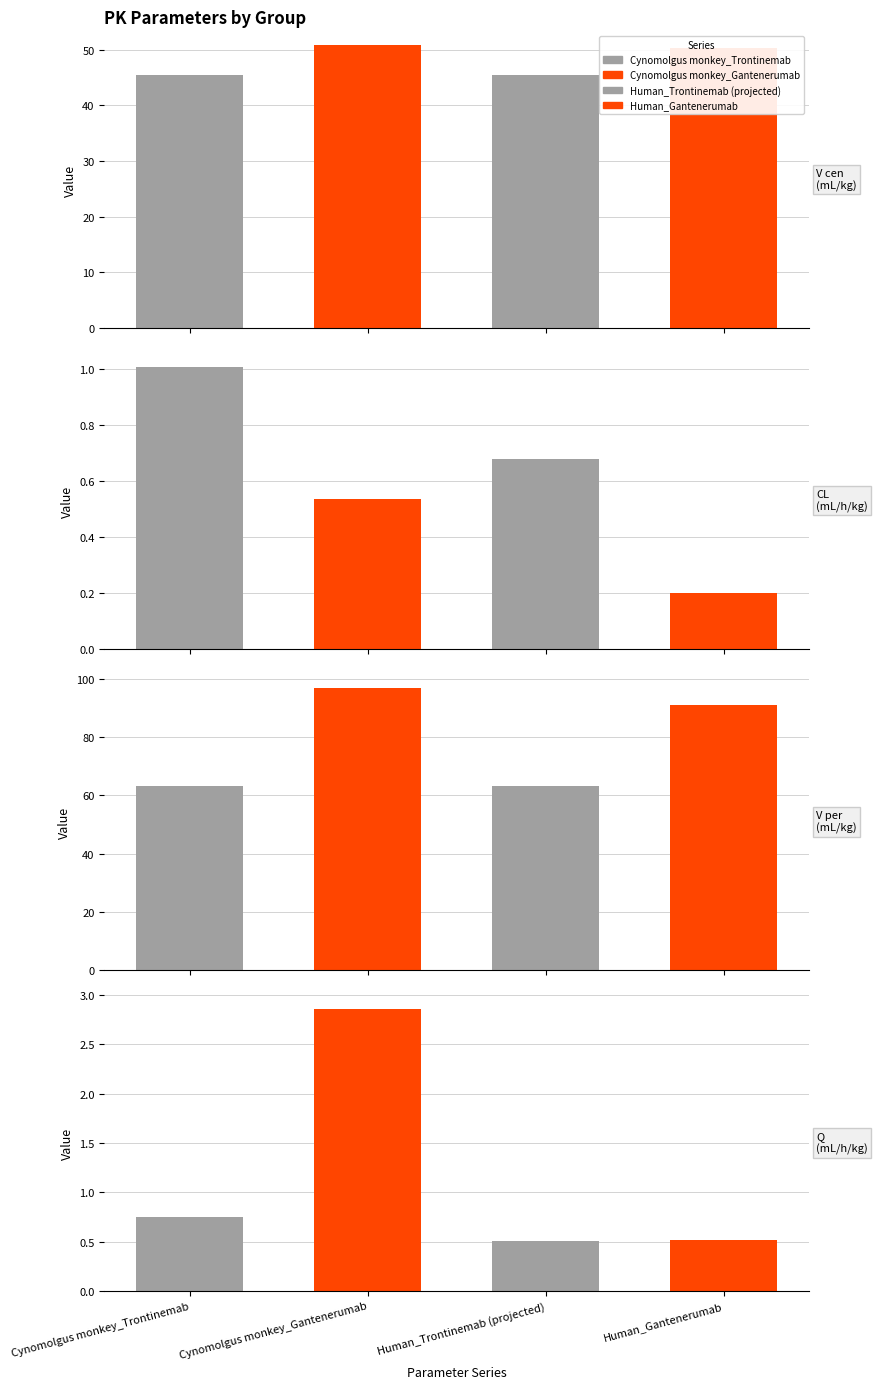

Where does the Cynomolgus monkey_Trontinemab series first go above 45?

V cen